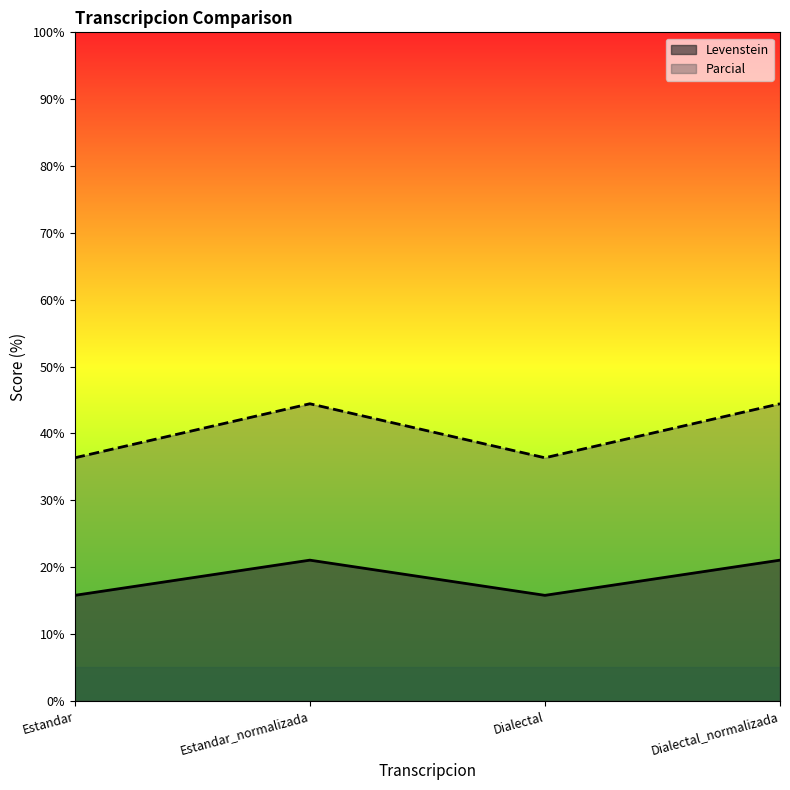

True or false: Levenstein and Parcial cross at least once.

False